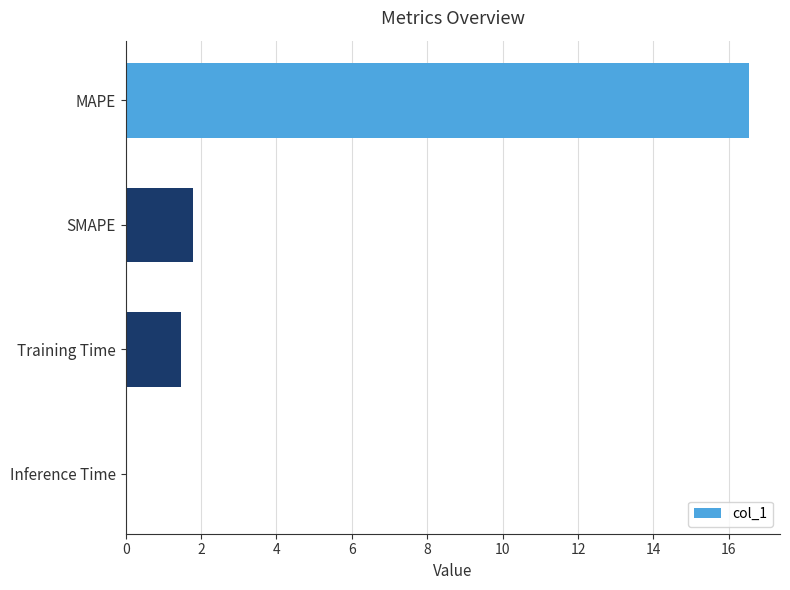

What is the sum of all values?

19.8